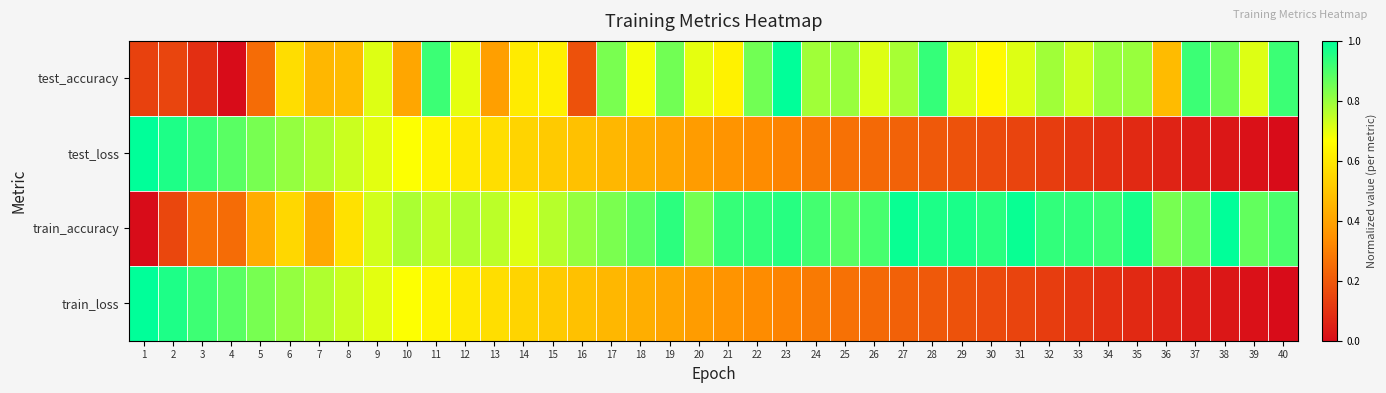

Reading left to right, list all the values displayed in this chart.

test_accuracy: 1=0.1	2=0.2	3=0.1	4=0.0	5=0.3	6=0.6	7=0.5	8=0.5	9=0.7	10=0.4	11=0.9	12=0.7	13=0.4	14=0.6	15=0.6	16=0.2	17=0.8	18=0.7	19=0.9	20=0.7	21=0.6	22=0.9	23=1.0	24=0.8	25=0.8	26=0.7	27=0.8	28=0.9	29=0.7	30=0.6	31=0.7	32=0.8	33=0.7	34=0.8	35=0.8	36=0.5	37=0.9	38=0.9	39=0.7	40=0.9
test_loss: 1=1.0	2=1.0	3=0.9	4=0.9	5=0.8	6=0.8	7=0.8	8=0.7	9=0.7	10=0.7	11=0.6	12=0.6	13=0.6	14=0.5	15=0.5	16=0.5	17=0.5	18=0.4	19=0.4	20=0.4	21=0.4	22=0.3	23=0.3	24=0.3	25=0.3	26=0.2	27=0.2	28=0.2	29=0.2	30=0.2	31=0.1	32=0.1	33=0.1	34=0.1	35=0.1	36=0.1	37=0.0	38=0.0	39=0.0	40=0.0
train_accuracy: 1=0.0	2=0.2	3=0.3	4=0.3	5=0.4	6=0.6	7=0.4	8=0.6	9=0.7	10=0.8	11=0.7	12=0.8	13=0.8	14=0.7	15=0.8	16=0.8	17=0.8	18=0.9	19=0.9	20=0.8	21=0.9	22=0.9	23=0.9	24=0.9	25=0.9	26=0.9	27=1.0	28=1.0	29=1.0	30=0.9	31=1.0	32=0.9	33=0.9	34=0.9	35=1.0	36=0.8	37=0.9	38=1.0	39=0.9	40=0.9
train_loss: 1=1.0	2=1.0	3=0.9	4=0.9	5=0.8	6=0.8	7=0.8	8=0.7	9=0.7	10=0.7	11=0.6	12=0.6	13=0.6	14=0.5	15=0.5	16=0.5	17=0.5	18=0.4	19=0.4	20=0.4	21=0.4	22=0.3	23=0.3	24=0.3	25=0.3	26=0.2	27=0.2	28=0.2	29=0.2	30=0.2	31=0.1	32=0.1	33=0.1	34=0.1	35=0.1	36=0.1	37=0.0	38=0.0	39=0.0	40=0.0